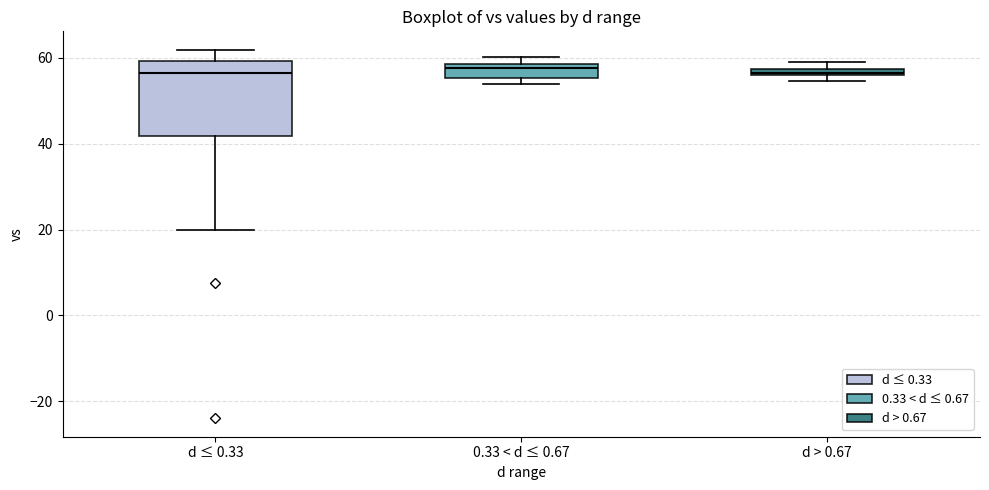

Which box is the tallest, from its lower edge to its upper edge?

d ≤ 0.33